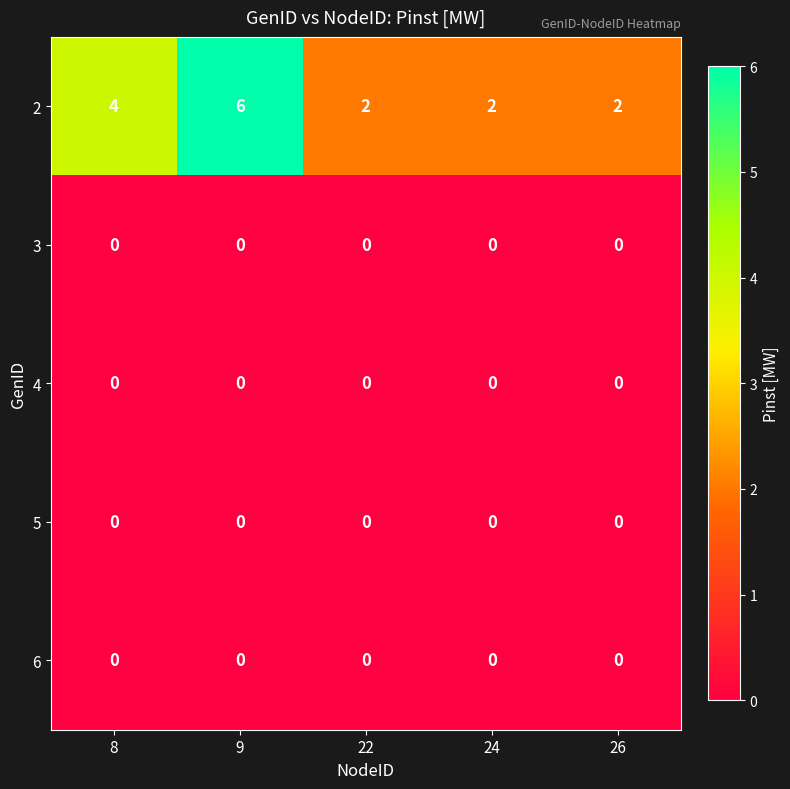

Which series has the widest spread of values?

2